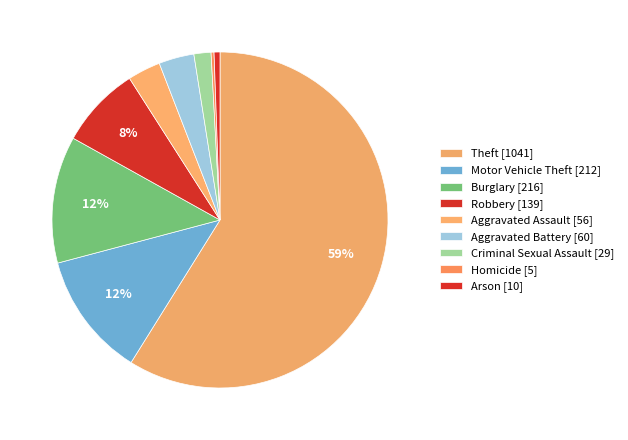

To the nearest percent, what is the combined percentage of Arson and Theft?

59%